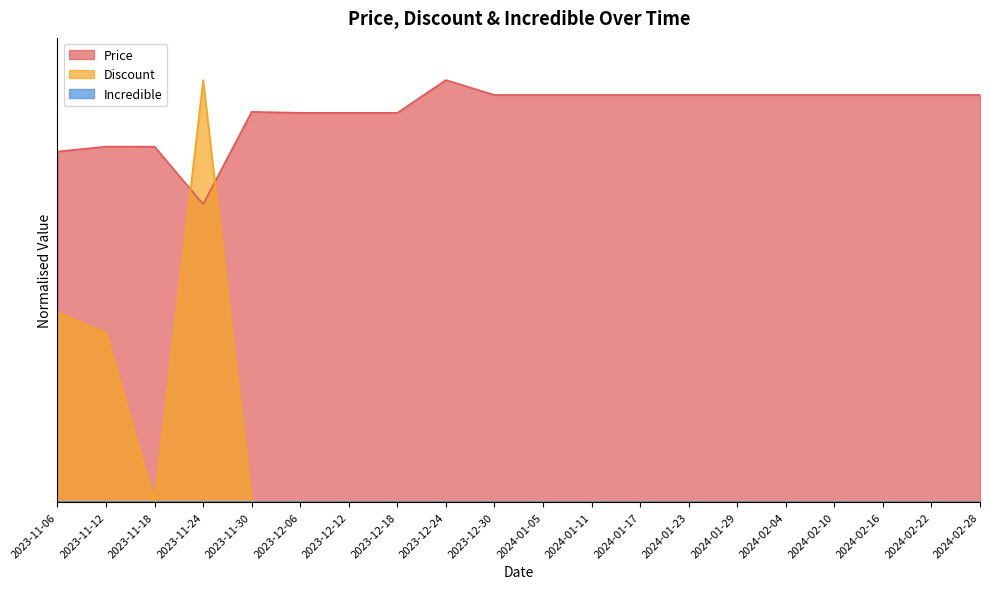

How many intersections are there between Discount and Price?

2